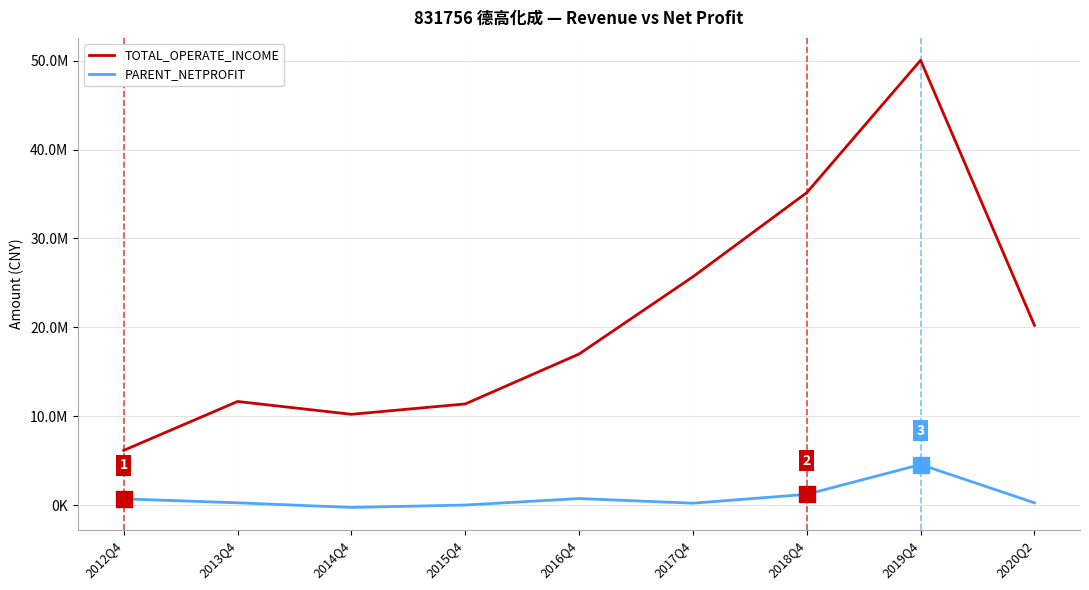

Is the value of PARENT_NETPROFIT at 2013Q4 greater than the value of TOTAL_OPERATE_INCOME at 2017Q4?

No